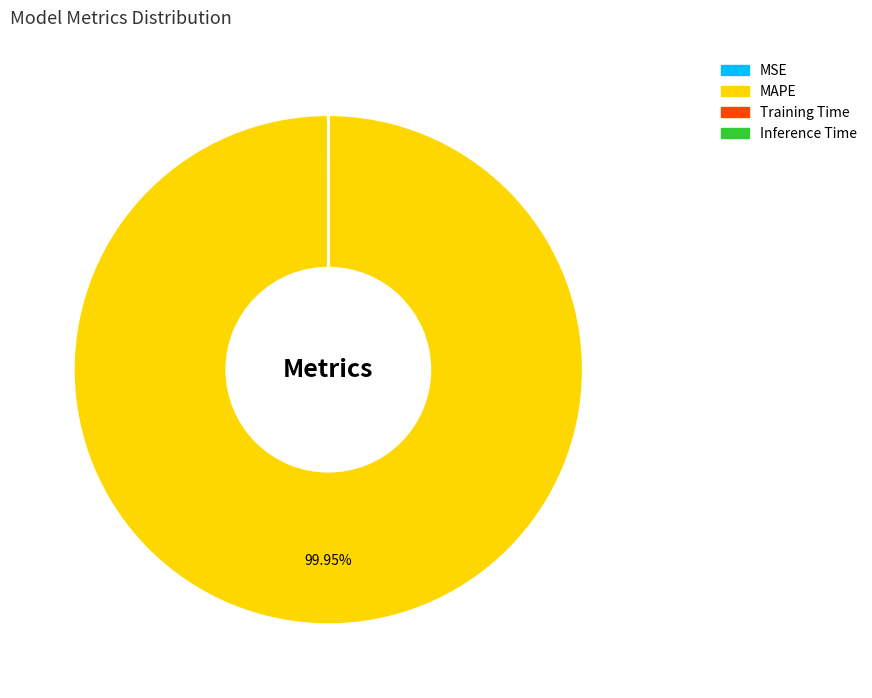

Does any single category account for the majority?

Yes